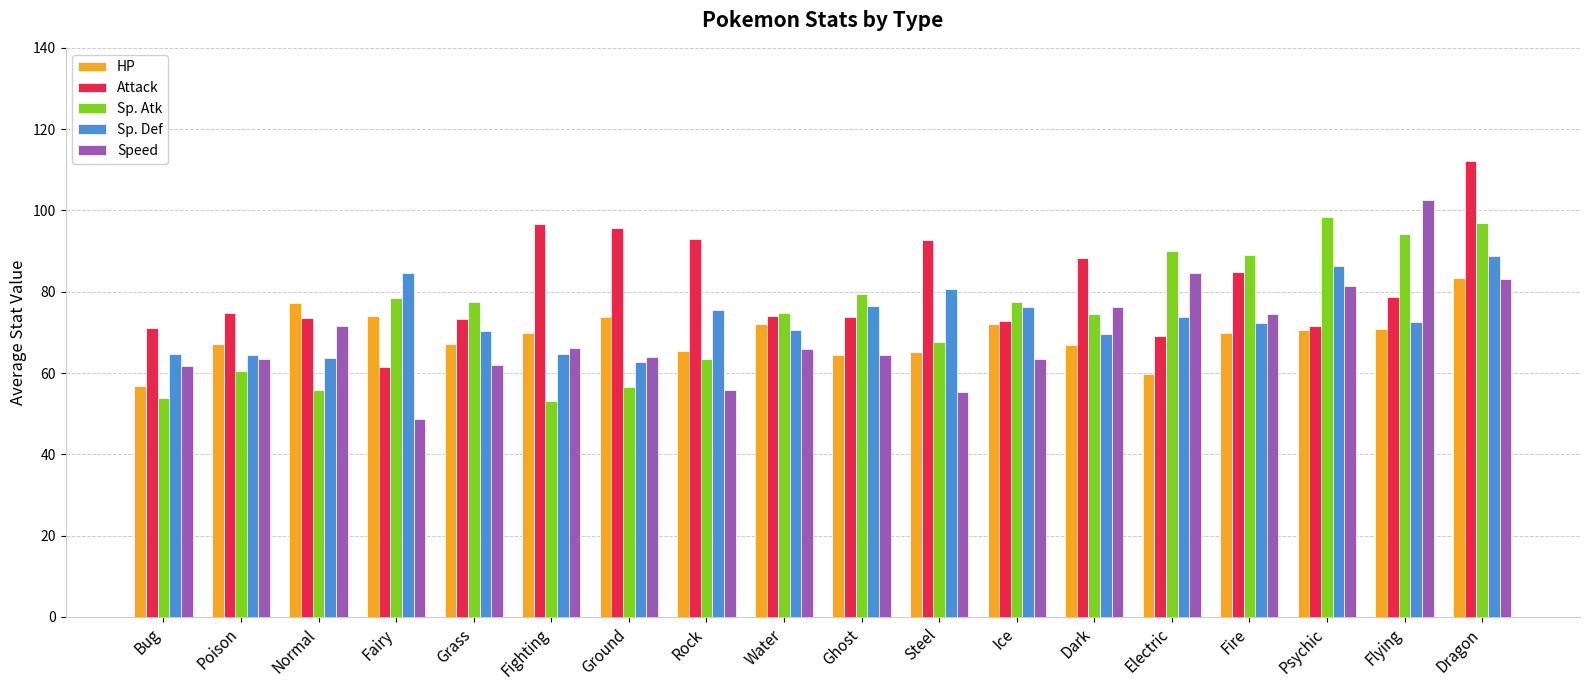

What is the value of the HP bar at the 4th from the left?

74.1